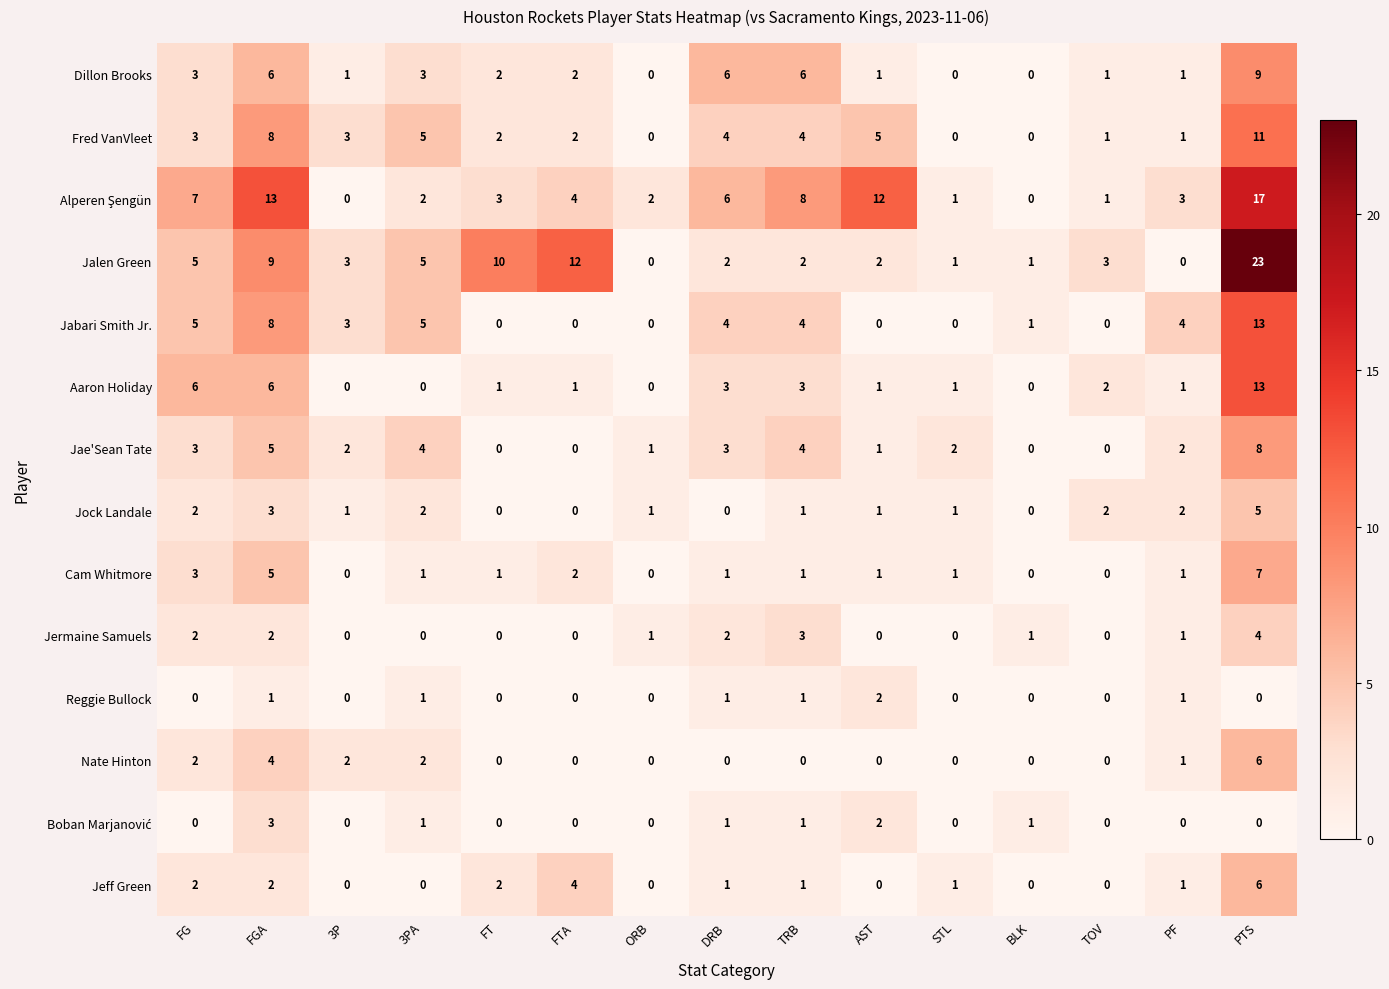

What is the total value across all series at BLK?

4